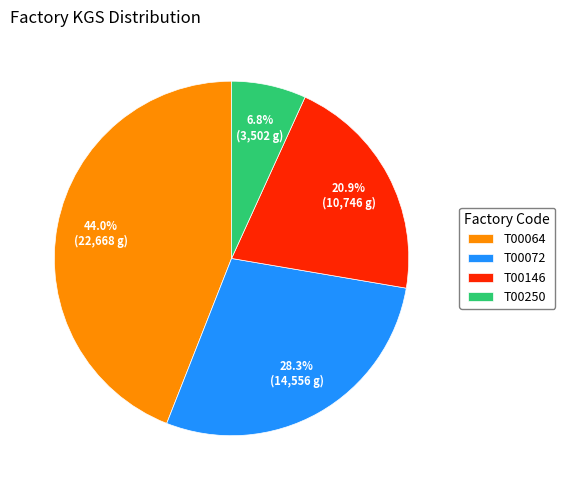

Which category has the biggest portion of the pie?

T00064